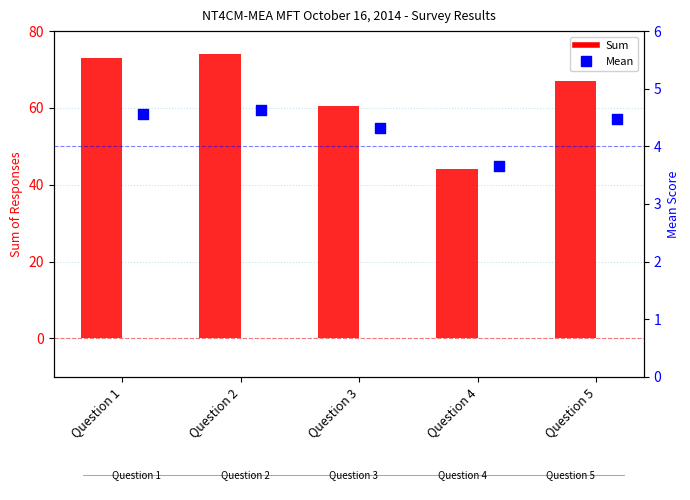

Which series has the largest total across all categories?

Sum